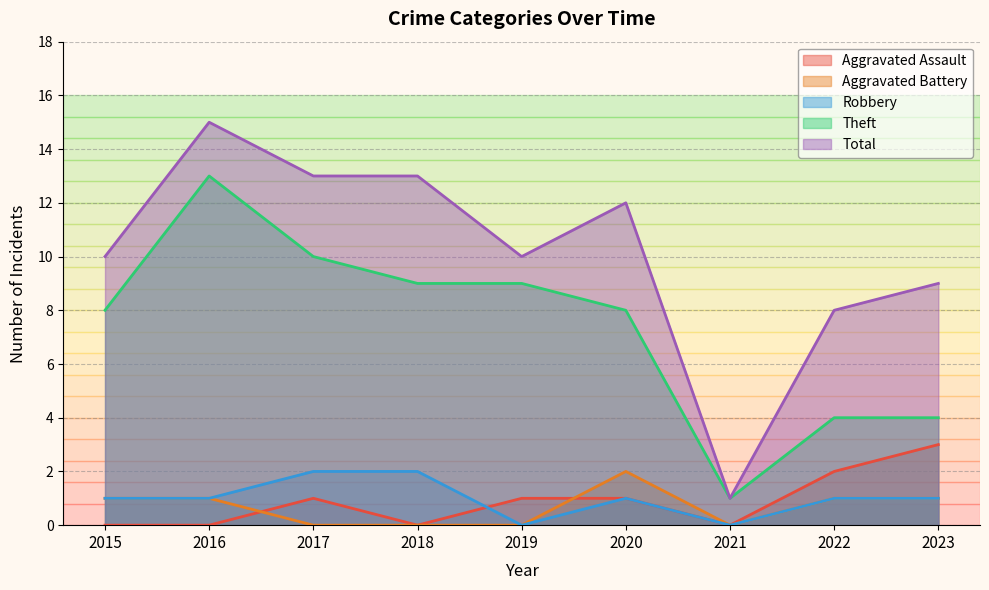

Where is Total nearest to the value 8?

2022